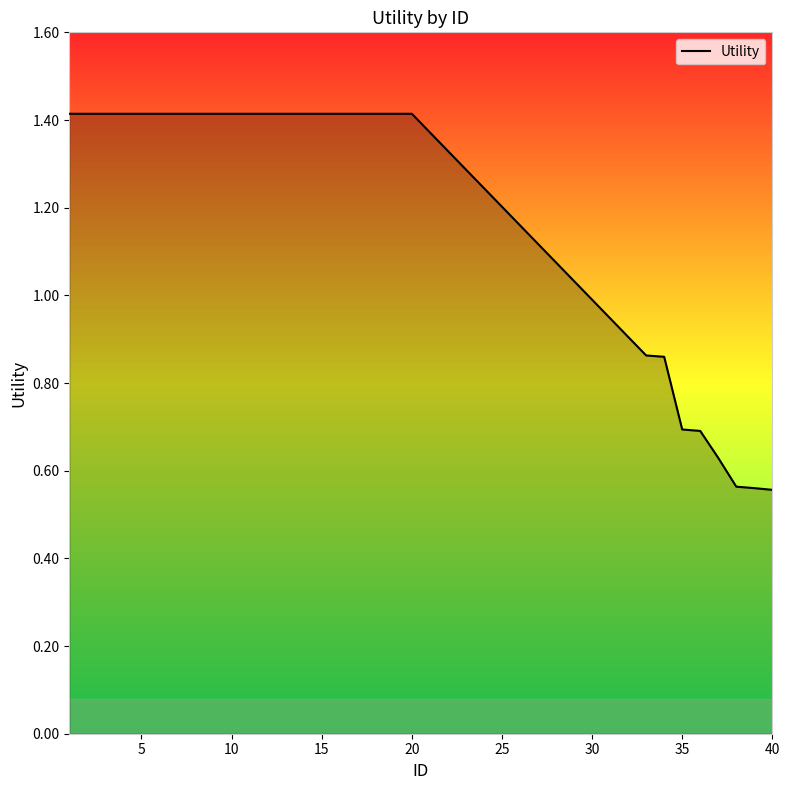

Does the chart display data point markers on the line(s)?

No